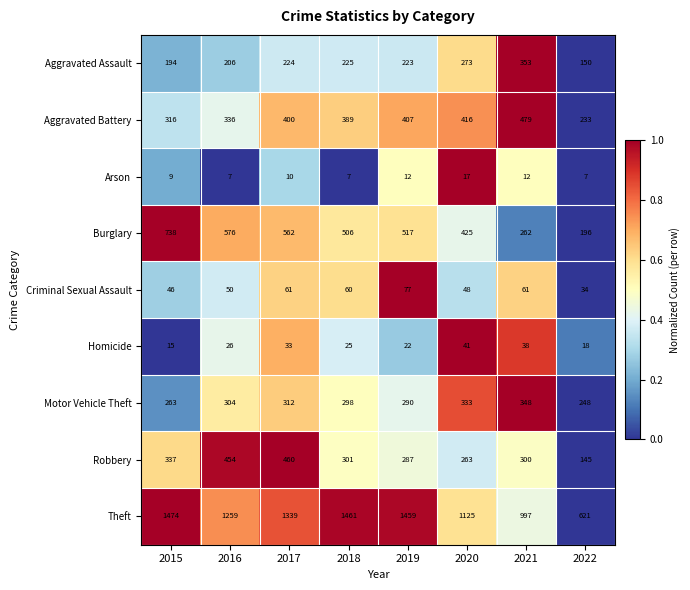

Which series changed the most between 2017 and 2022?

Theft